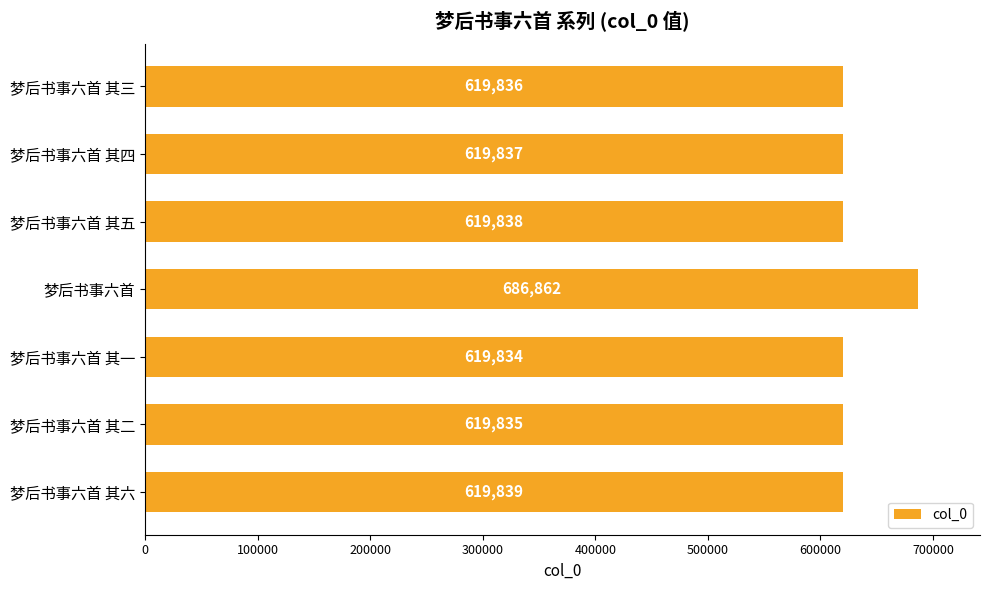

What is the approximate value at 梦后书事六首 其六?

619839